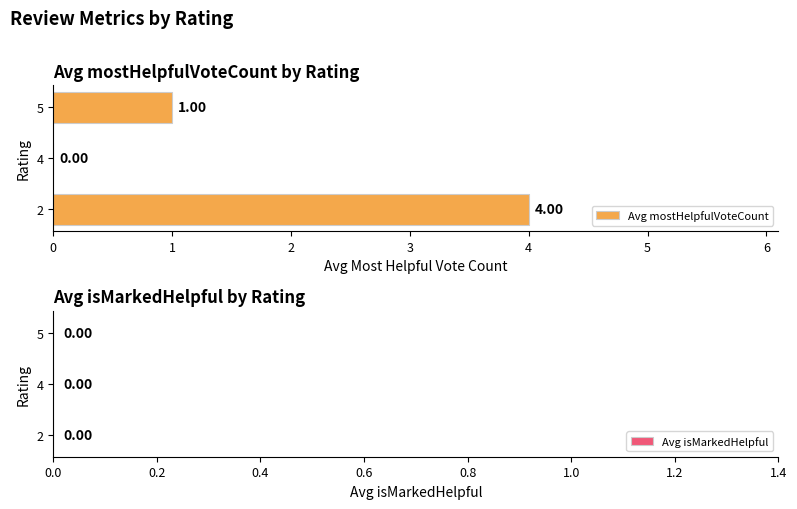

Are the bars horizontal?

Yes